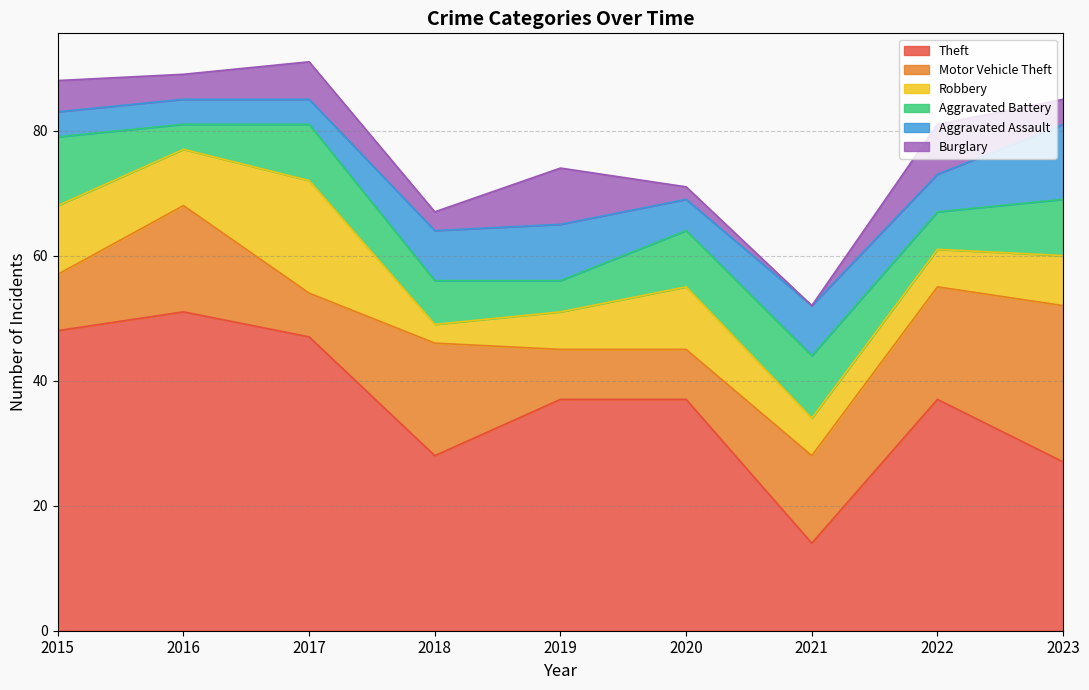

What is the sum of all Motor Vehicle Theft values?

124